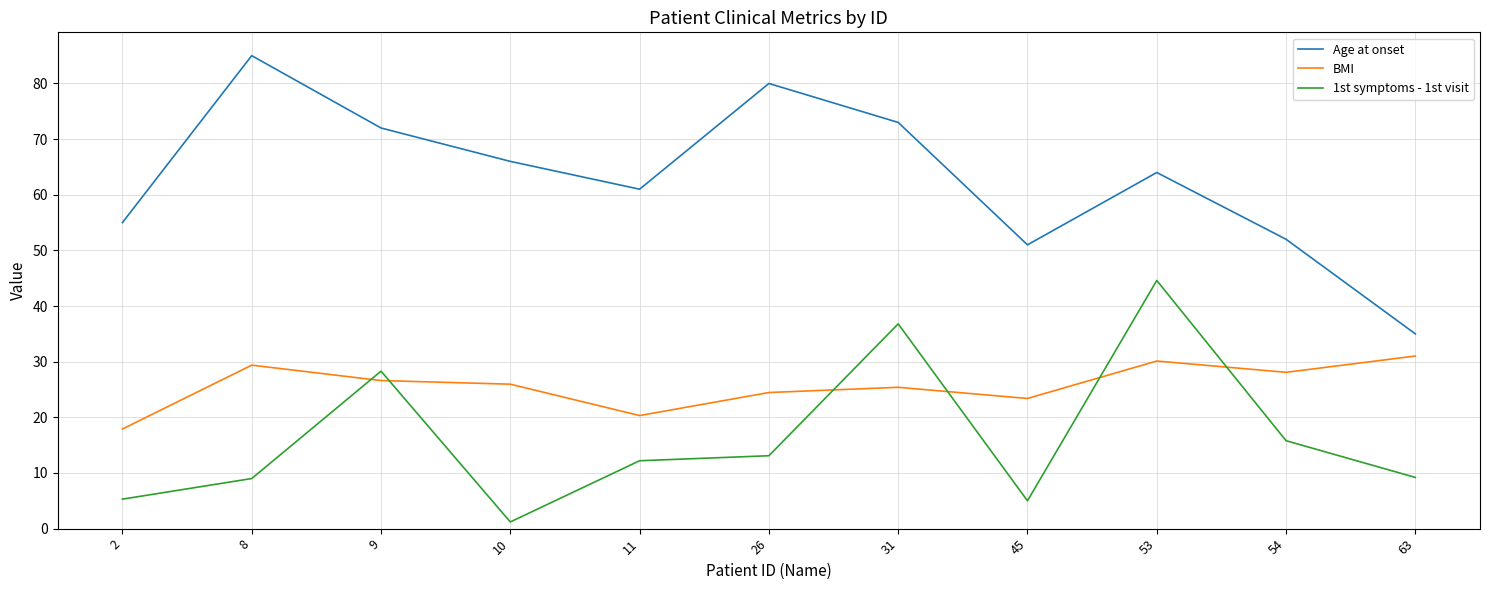

Rank the series by their maximum value, from lowest to highest.

BMI, 1st symptoms - 1st visit, Age at onset